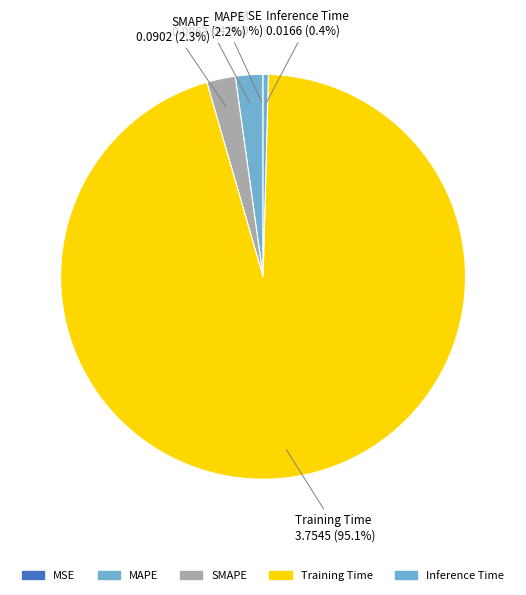

To the nearest percent, what is the combined percentage of Training Time and MAPE?

97%